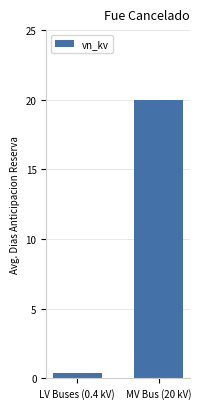

How many data points are less than 20?

1